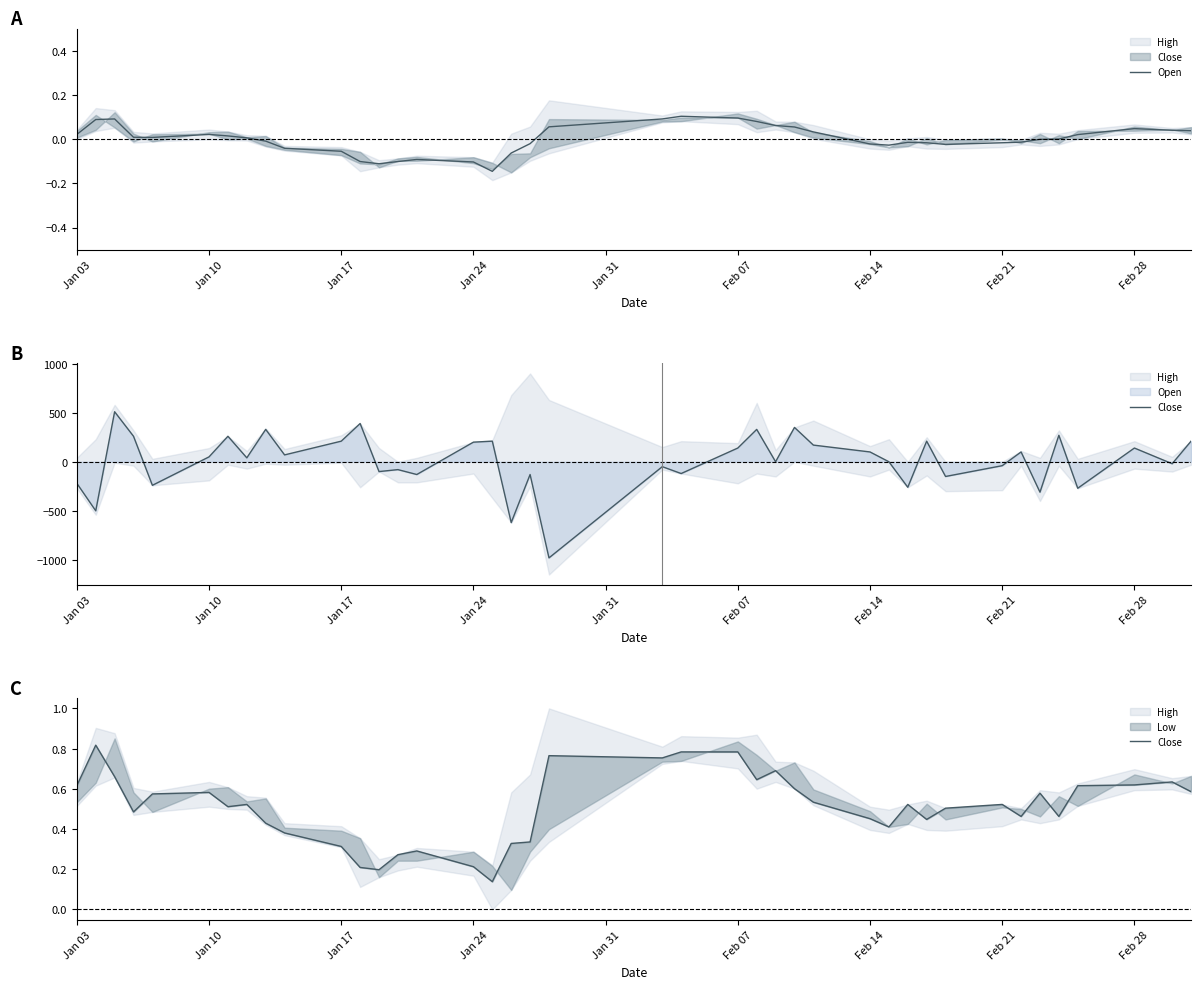

What is the value of the Open point at the 26th from the left?

0.1